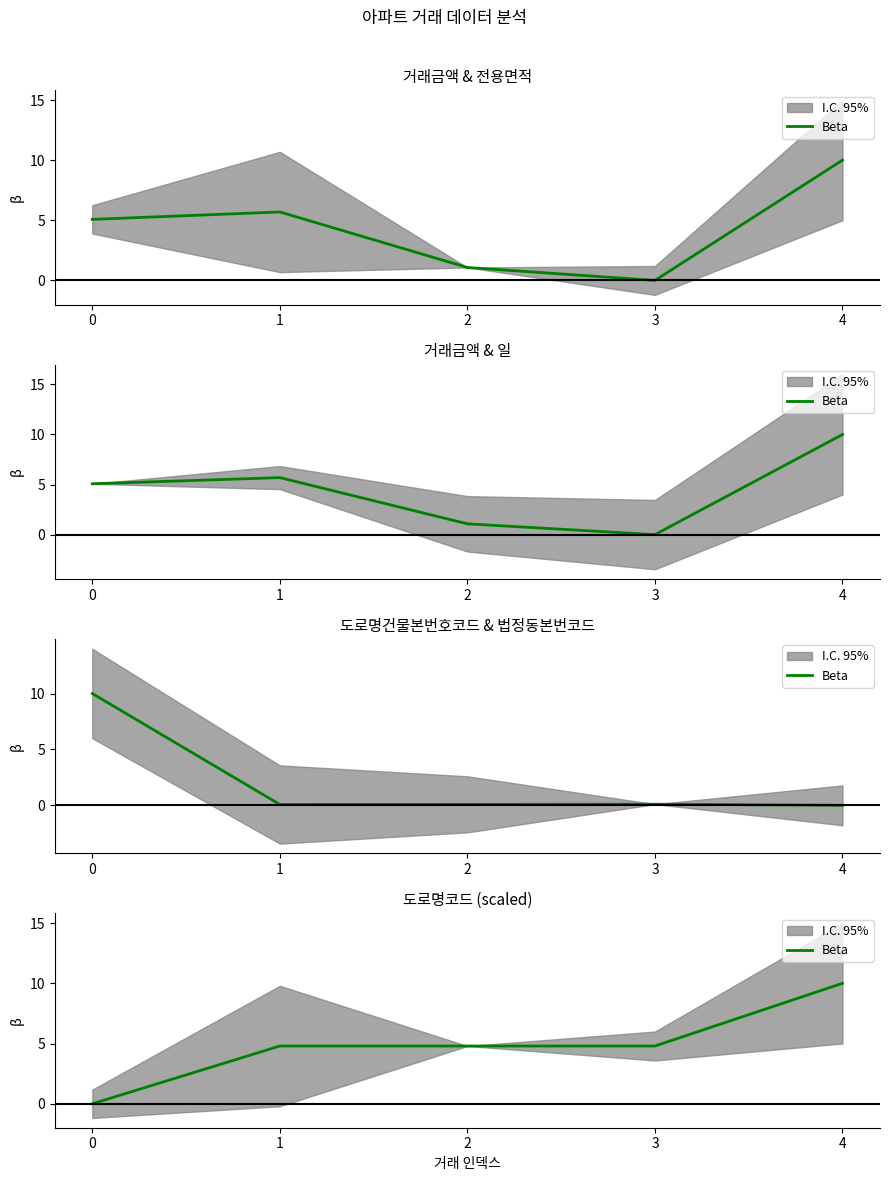

Does the chart display data point markers on the line(s)?

No